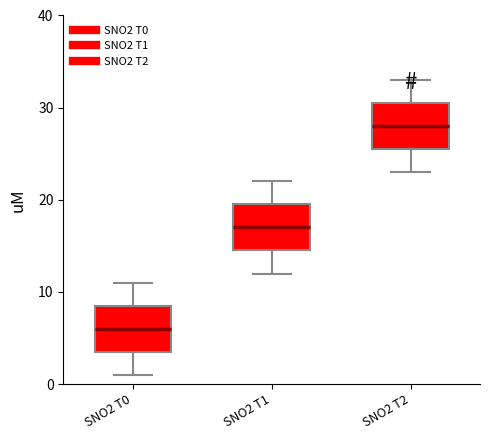

Reading left to right, read every box against the y-axis: the position of its median line, the range the box covers, and the ends of its whiskers. The values are not printed on the chart, so give them approximately, as read against the axis.

SNO2 T0: median 6, box 4 to 9, whiskers 1 to 11
SNO2 T1: median 17, box 15 to 20, whiskers 12 to 22
SNO2 T2: median 28, box 26 to 31, whiskers 23 to 33